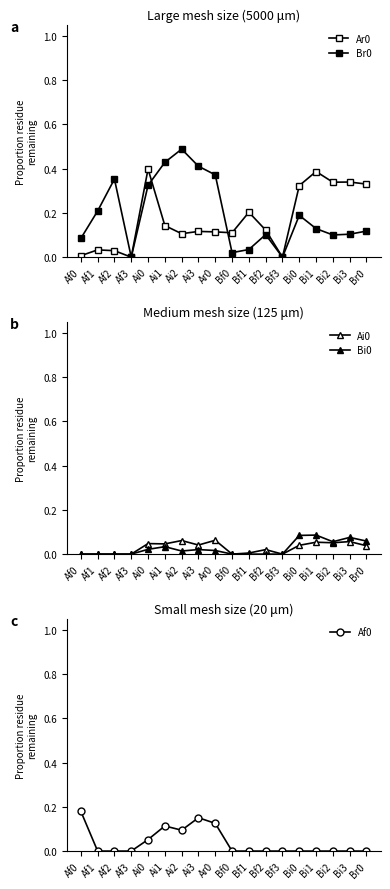

Count the number of data series in this chart.

5